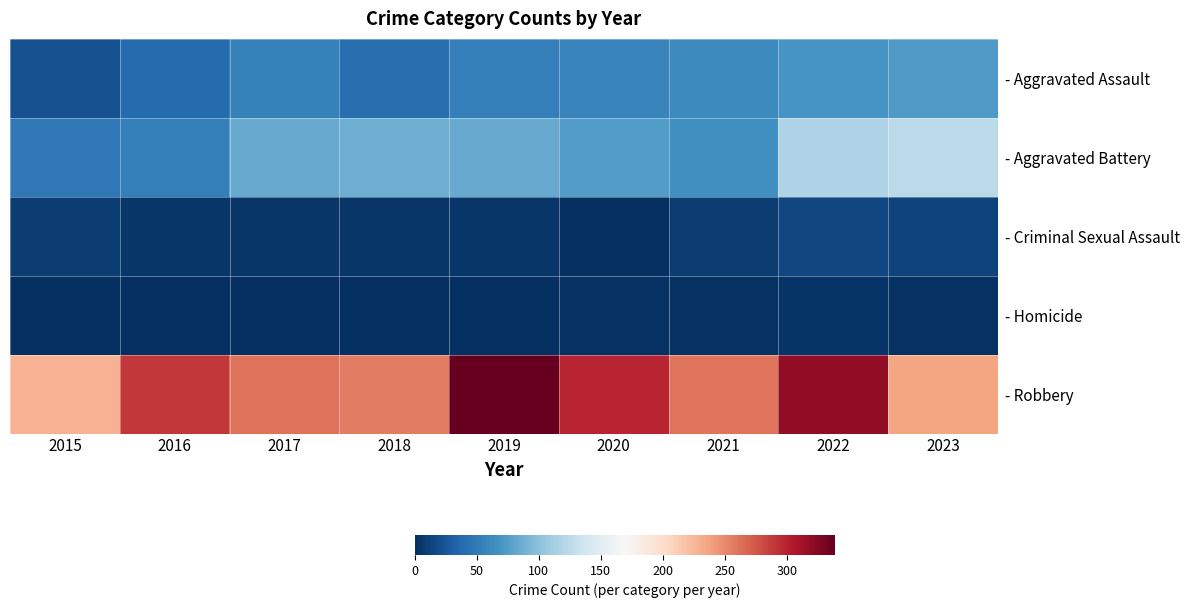

Which series has the largest range (max minus min)?

- Robbery